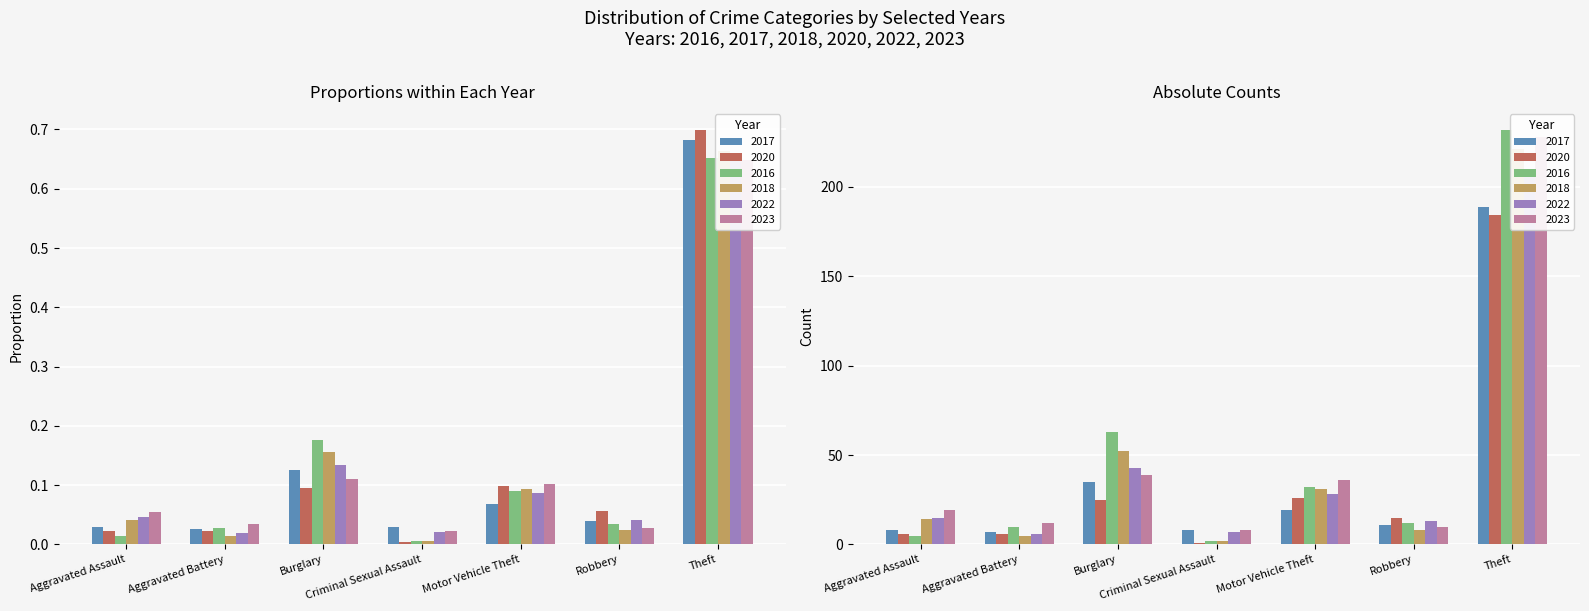

What is the difference between the highest and lowest values at Motor Vehicle Theft?

27.9